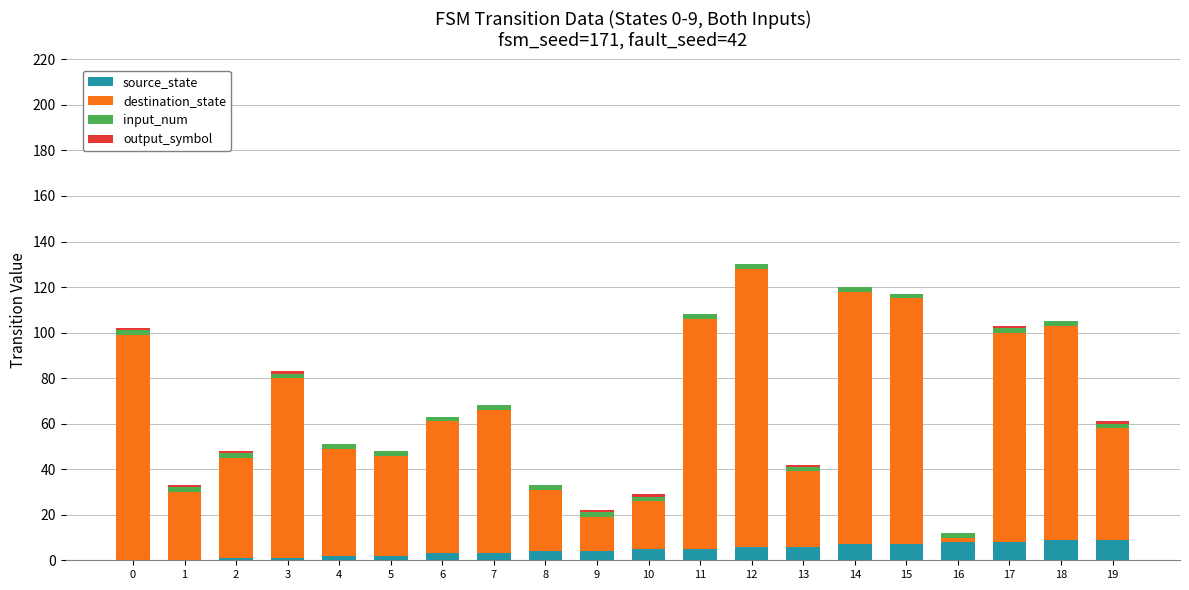

What is the total value across all series at 14?

120